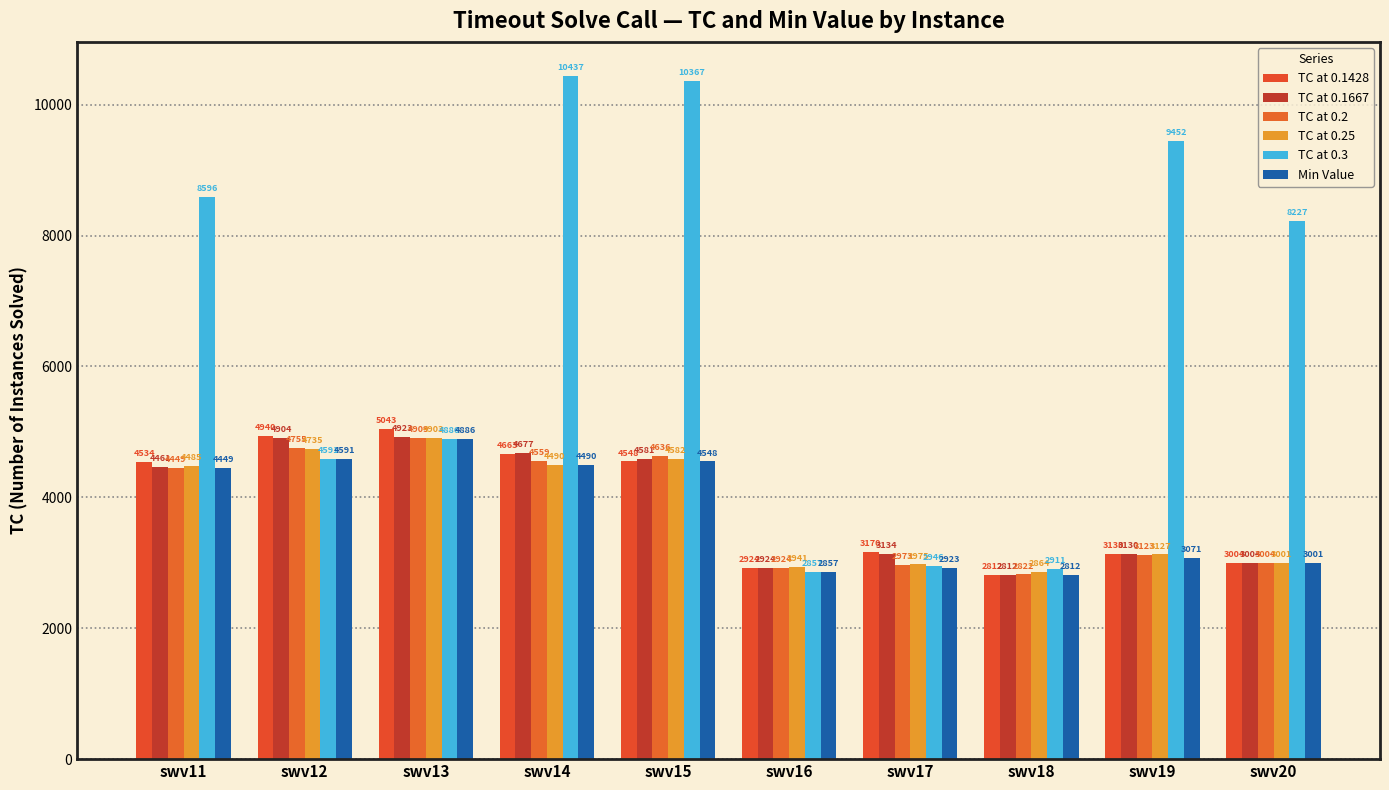

The value of TC at 0.2 at swv18 is 2822. True or false?

True